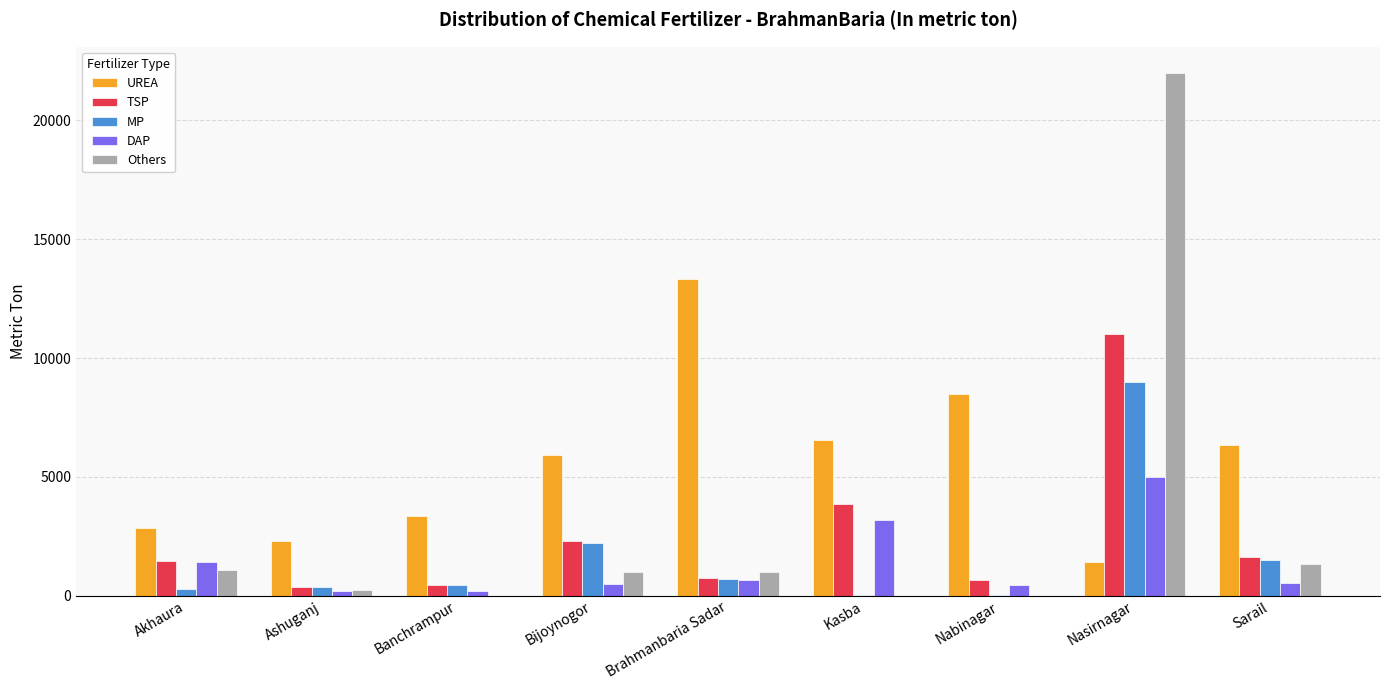

Is the value of UREA at Brahmanbaria Sadar greater than the value of DAP at Nasirnagar?

Yes